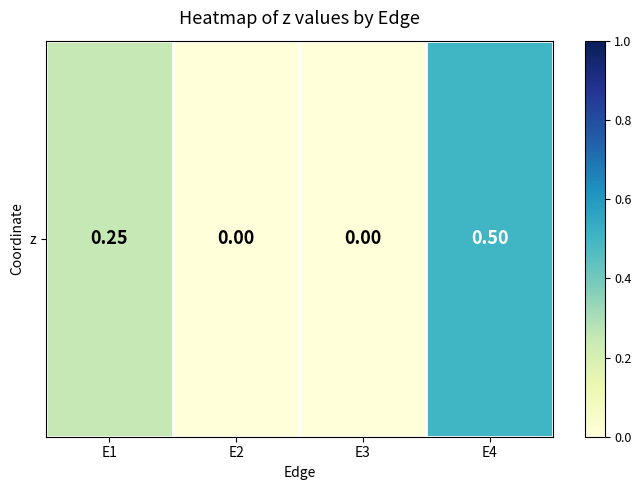

List the labels in order of value, largest first.

E4, E1, E2, E3